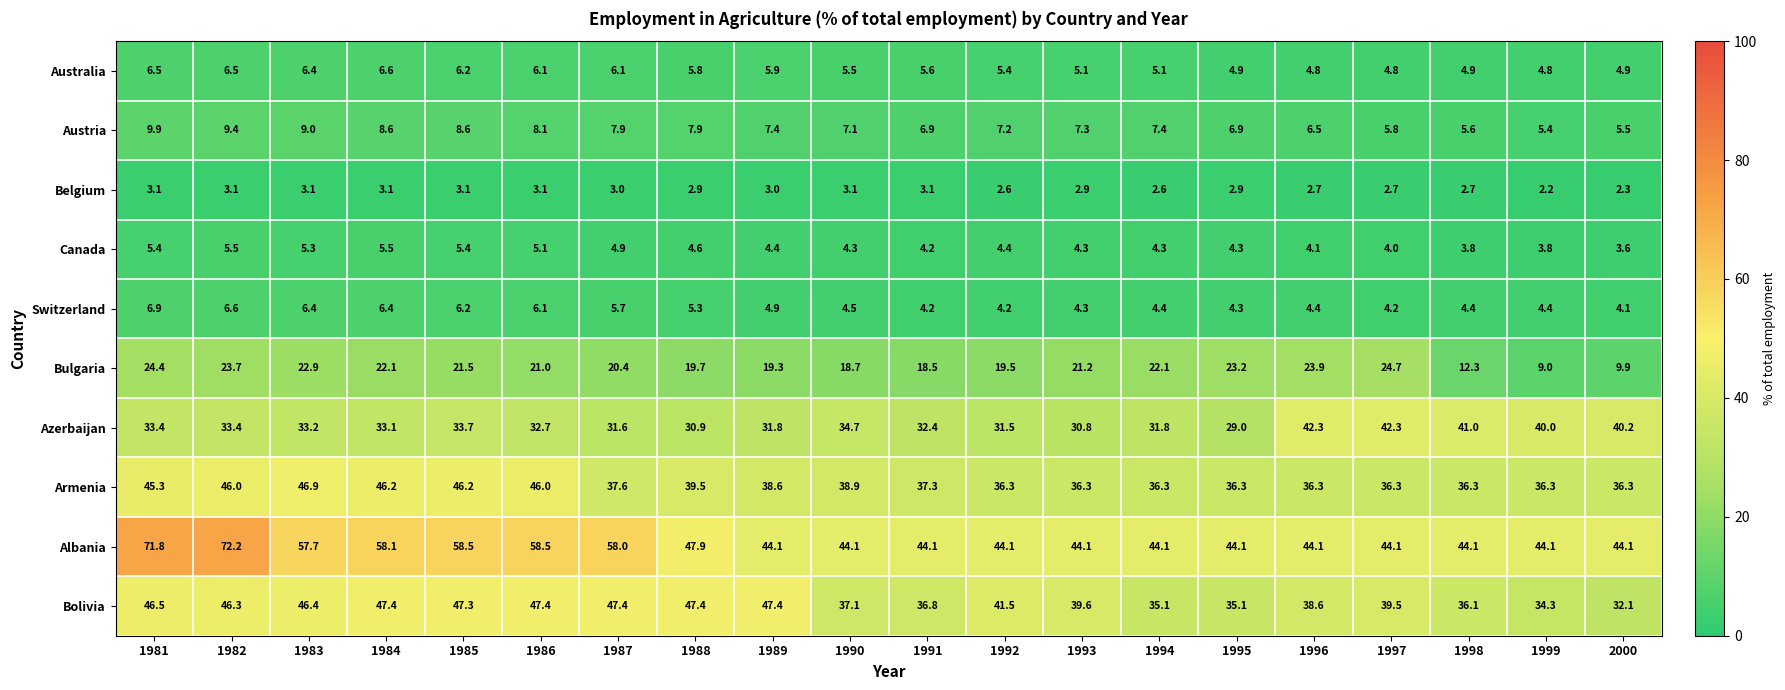

How many categories are shown in the chart?

20